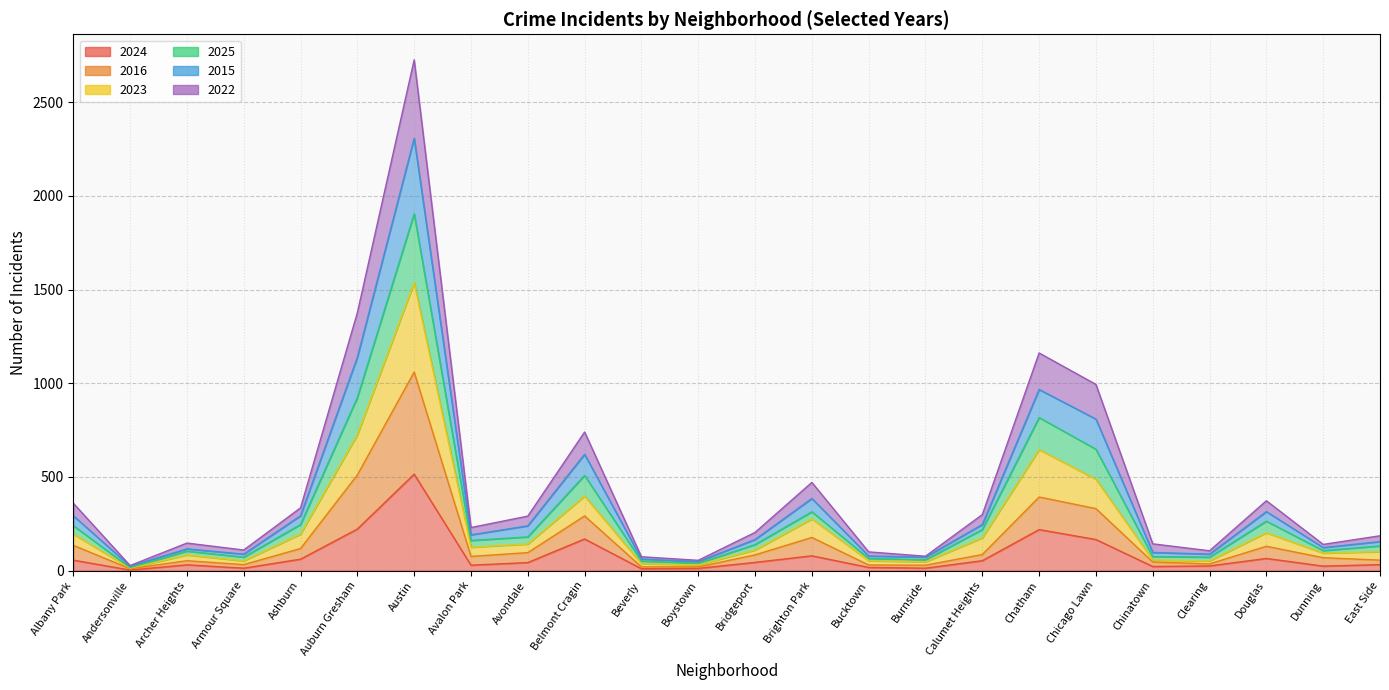

Which category has the lowest value in the 2025 series?

Andersonville